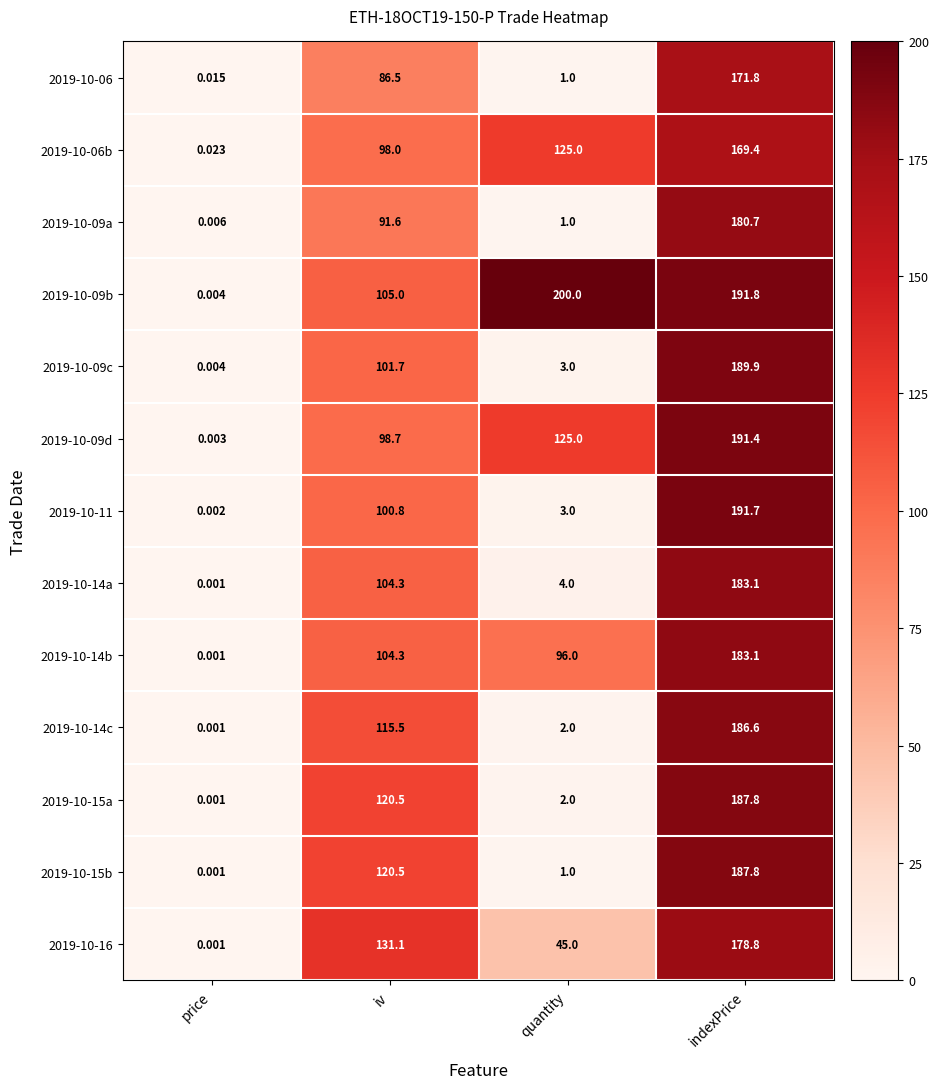

Which series has the widest spread of values?

2019-10-09b